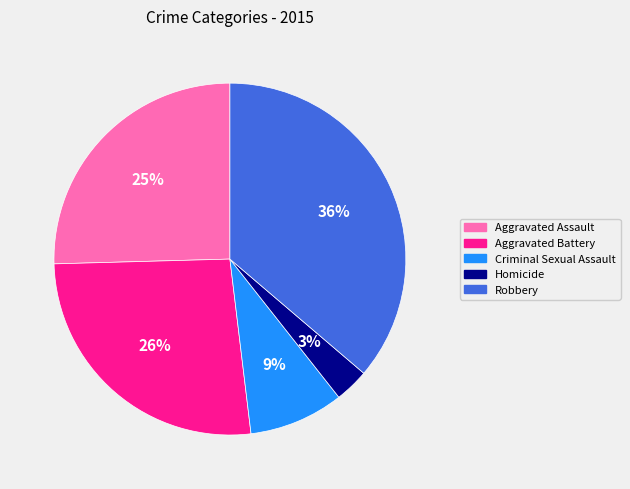

What is the smallest slice in the pie chart?

Homicide